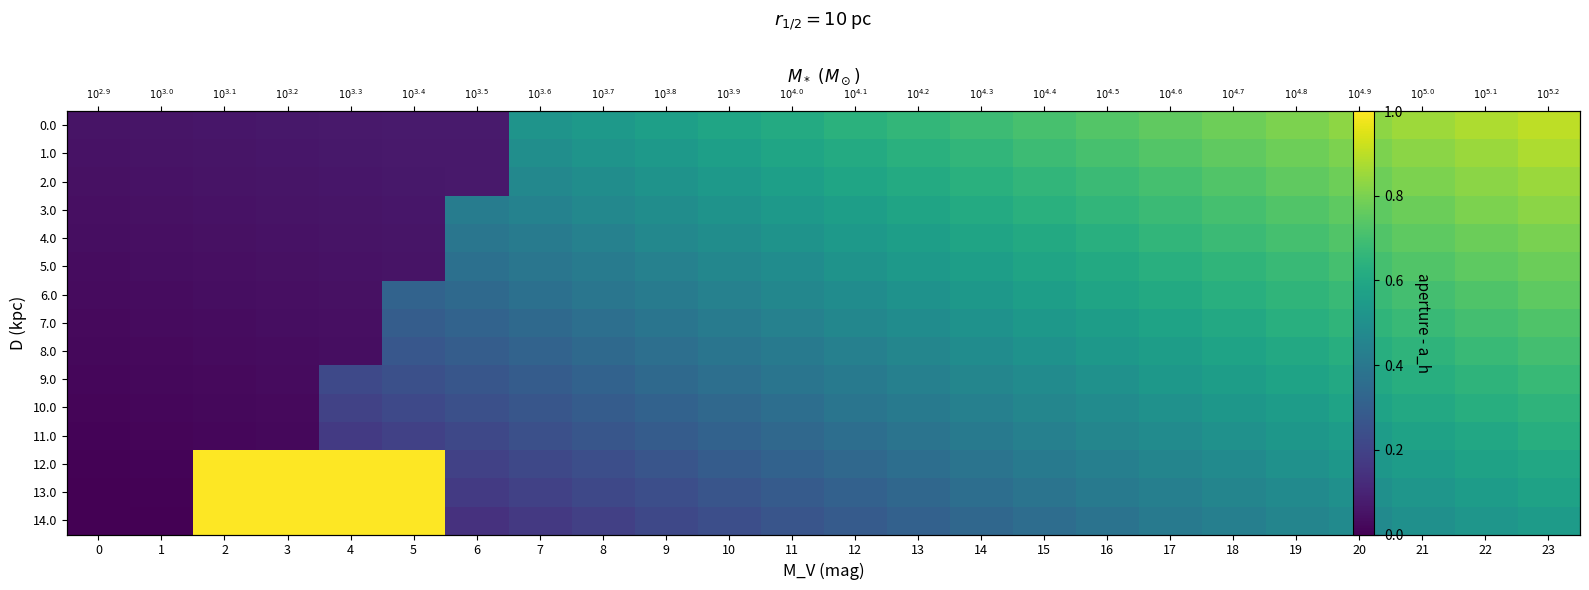

Is the value of 5.0 at 1 greater than the value of 7.0 at 2?

Yes